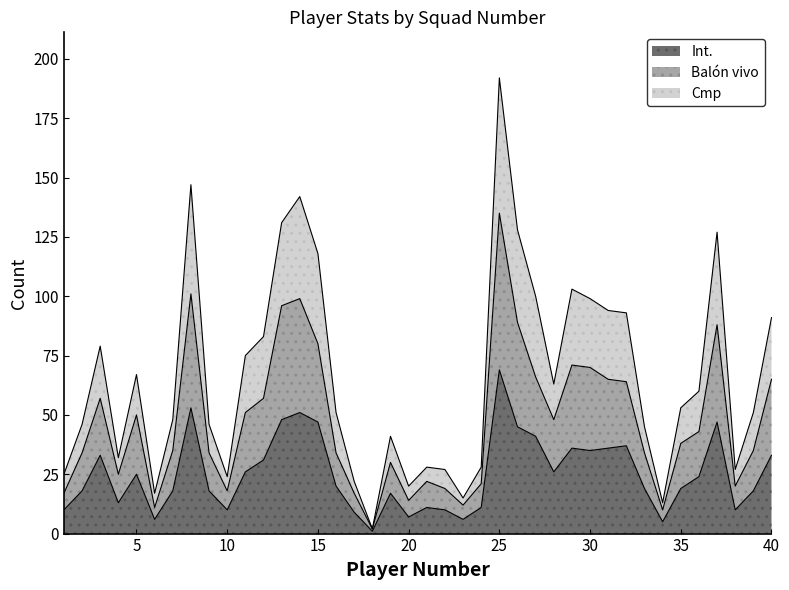

True or false: Balón vivo has a value of 52 at 13.

False